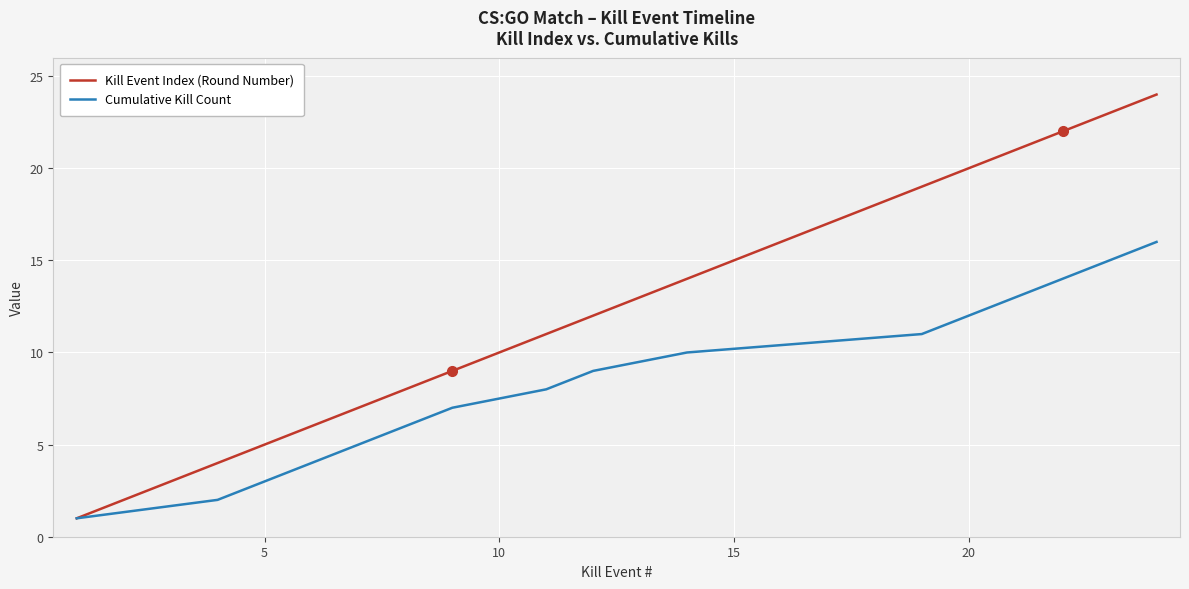

Which series has the largest range (max minus min)?

Kill Event Index (Round Number)